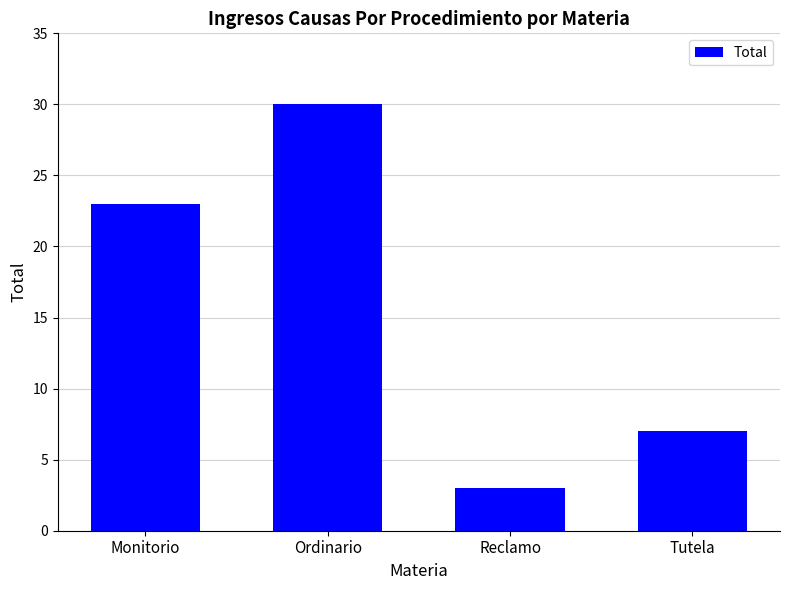

What is the change in value from Monitorio to Tutela?

-16